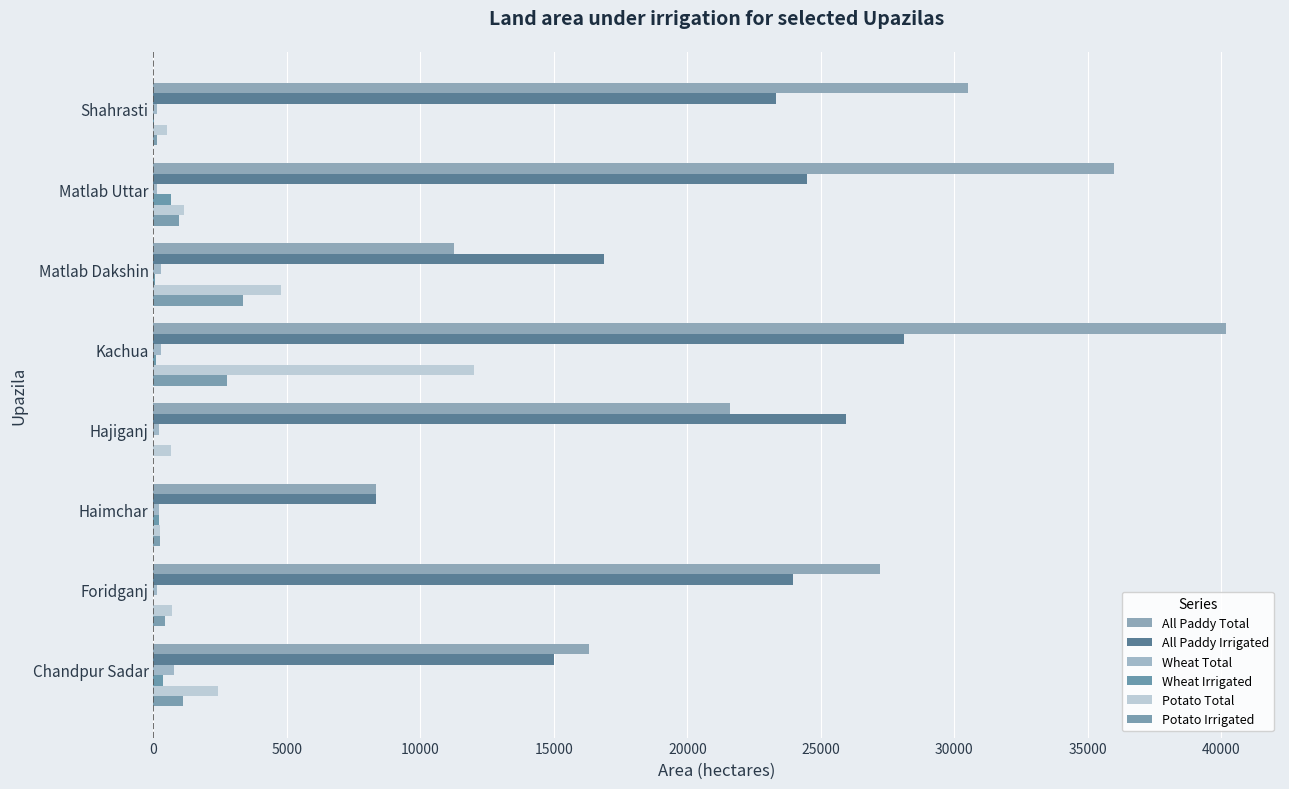

What is the maximum value for Wheat Total?

770